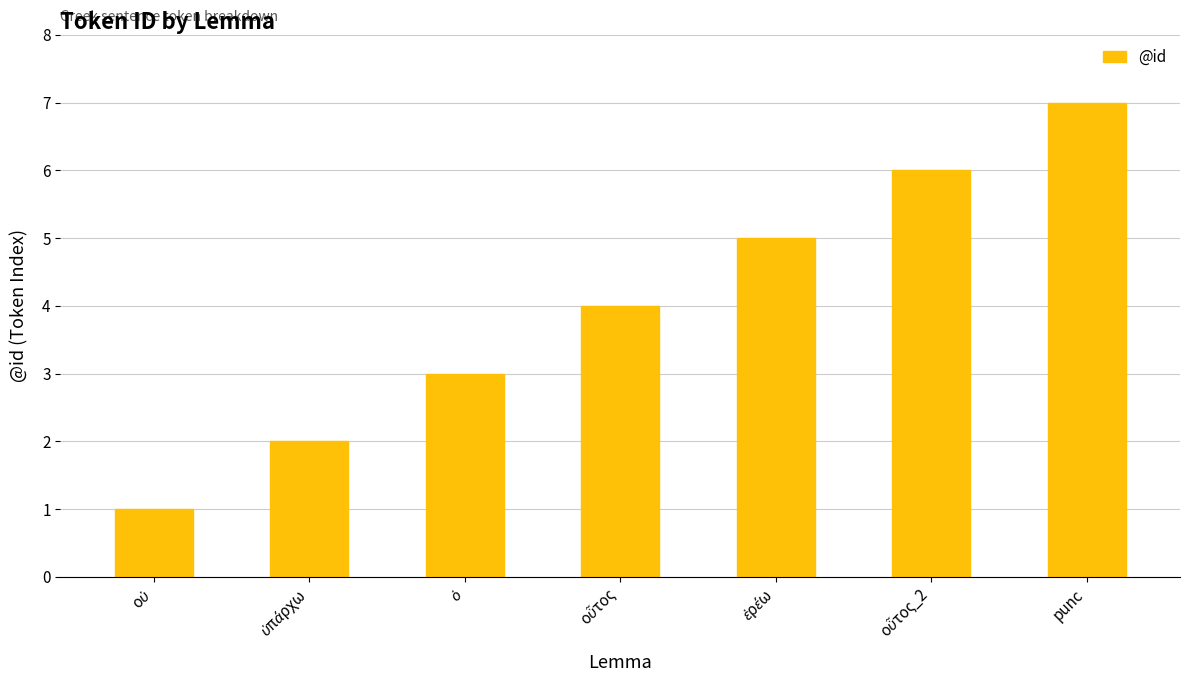

Which label corresponds to the largest value in the chart?

punc